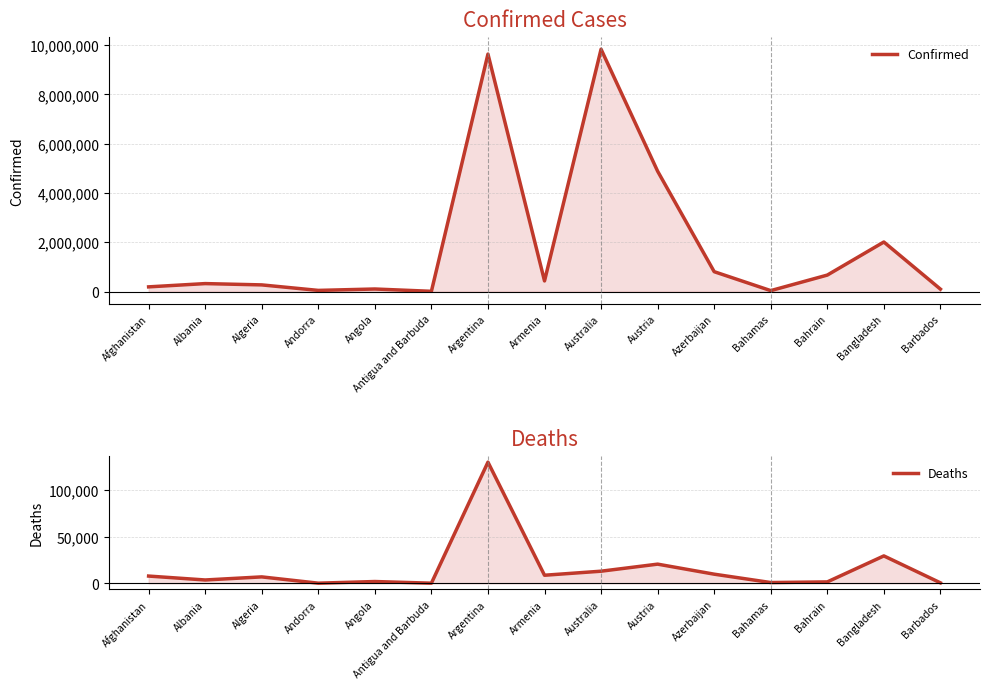

What is the sum of all Confirmed values?

29330705